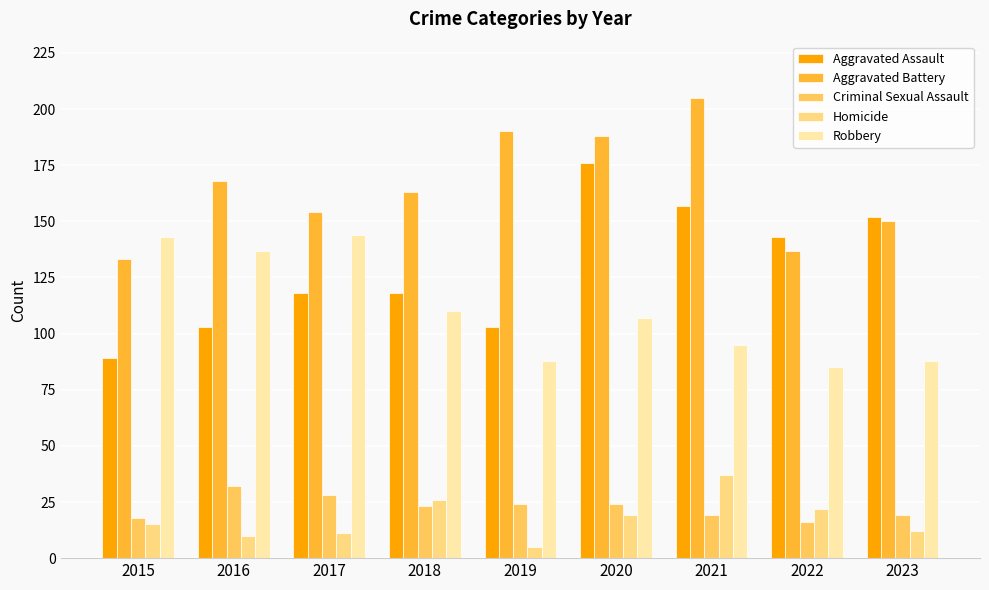

What is the maximum value shown in the chart?

205